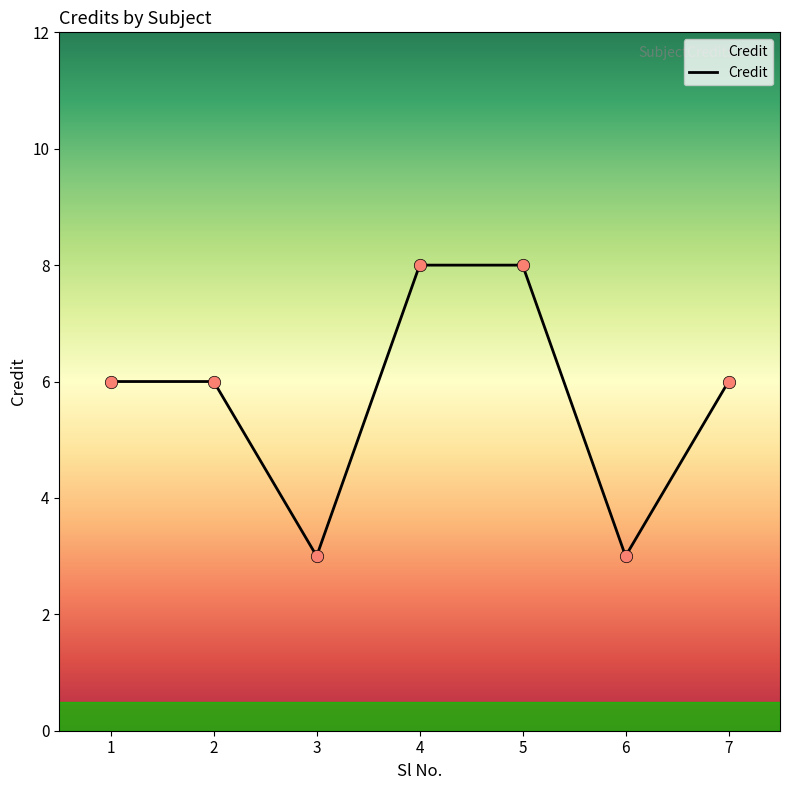

What is the change in value from 1 to 4?

+2